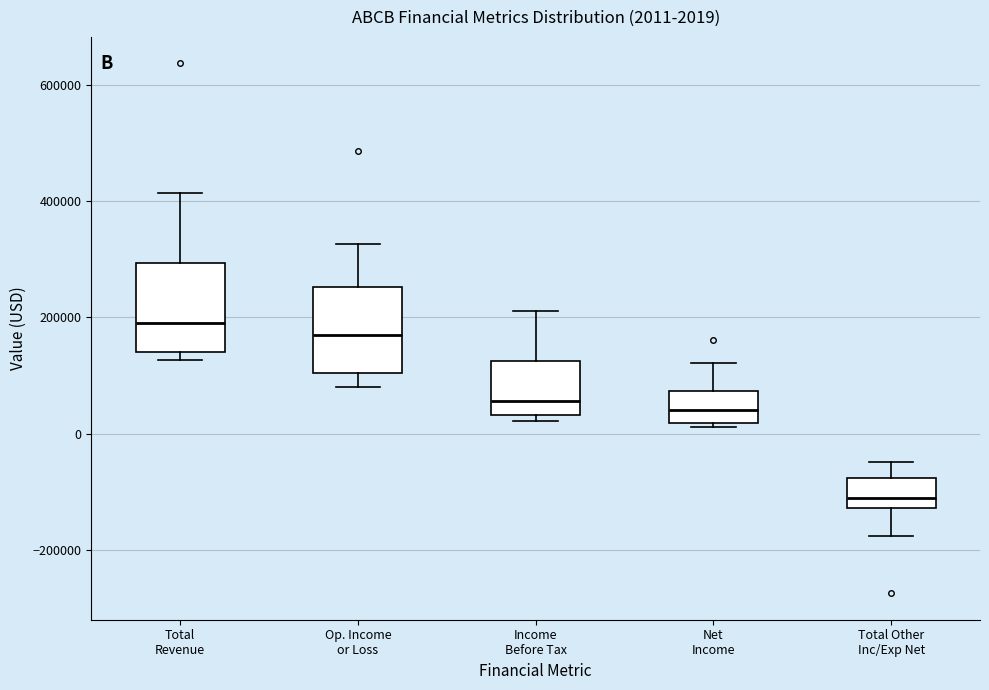

Which box's median line is the highest?

Total Revenue